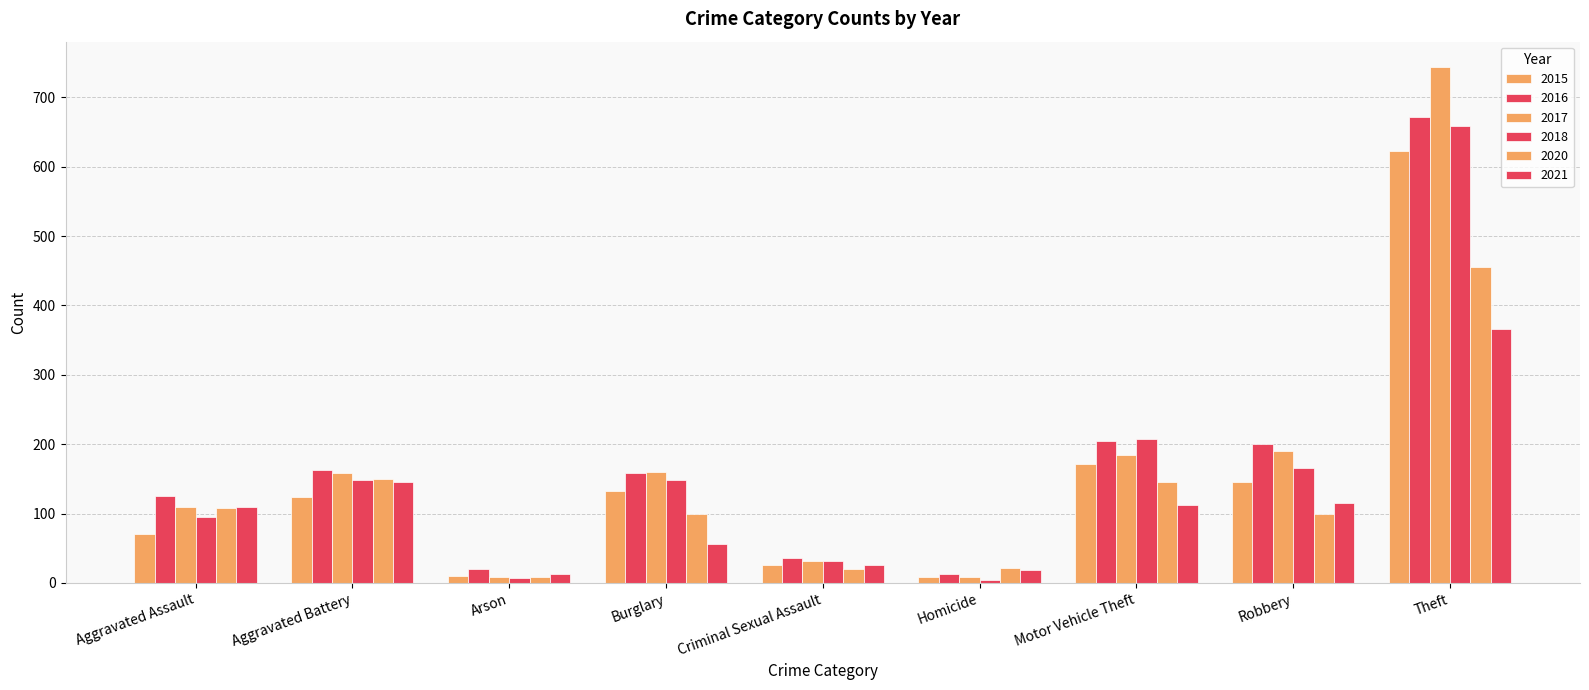

List the labels in order of 2021 value, largest first.

Theft, Aggravated Battery, Robbery, Motor Vehicle Theft, Aggravated Assault, Burglary, Criminal Sexual Assault, Homicide, Arson